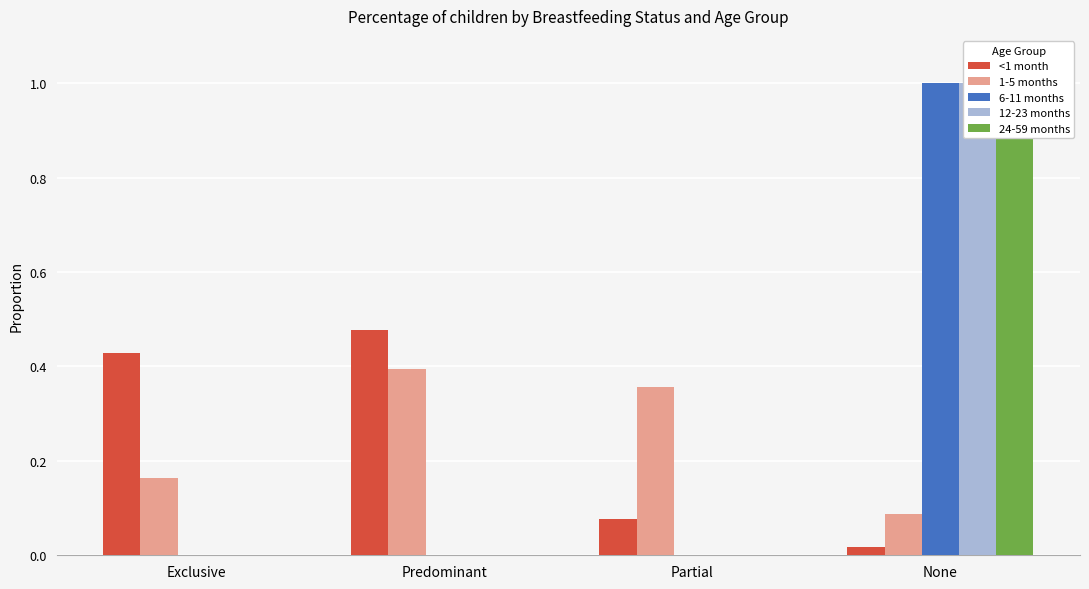

Does the chart contain stacked bars?

No